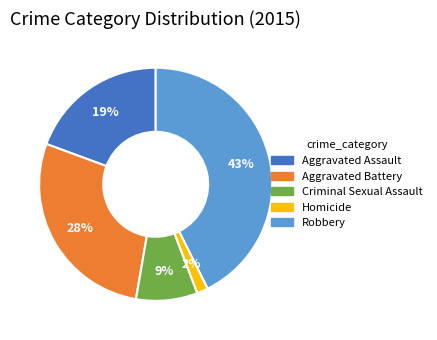

Is the sum of Homicide and Criminal Sexual Assault greater than half?

No